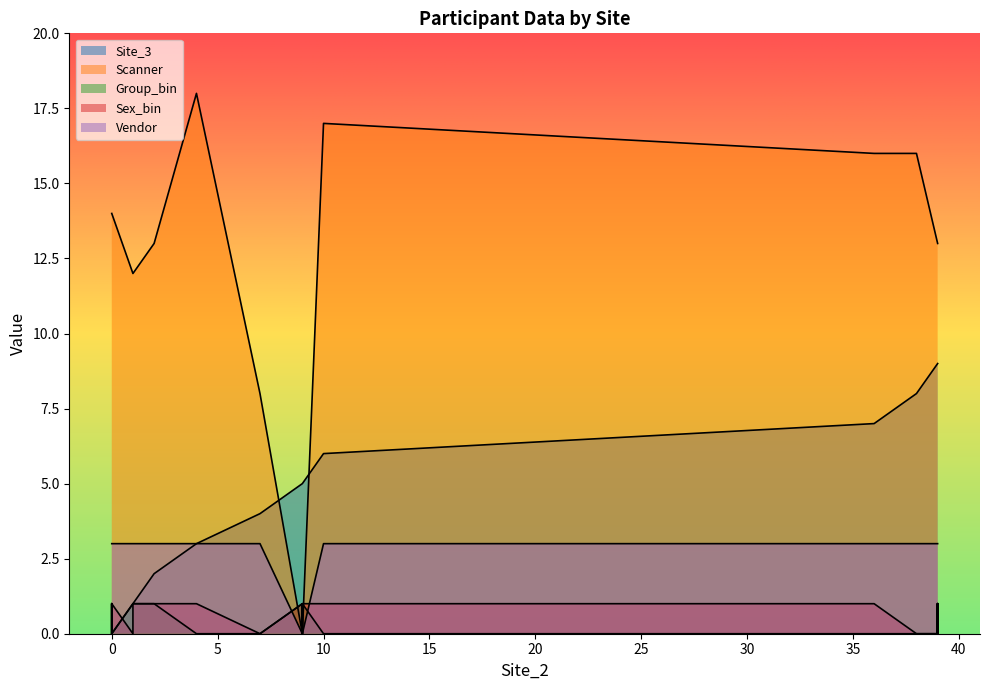

Rank the categories by Sex_bin value from lowest to highest.

39, 0, 9, 39, 39, 38, 1, 1, 7, 39, 39, 38, 36, 9, 39, 39, 39, 2, 39, 39, 39, 9, 2, 0, 9, 0, 9, 0, 4, 39, 0, 10, 9, 4, 0, 39, 1, 36, 1, 1